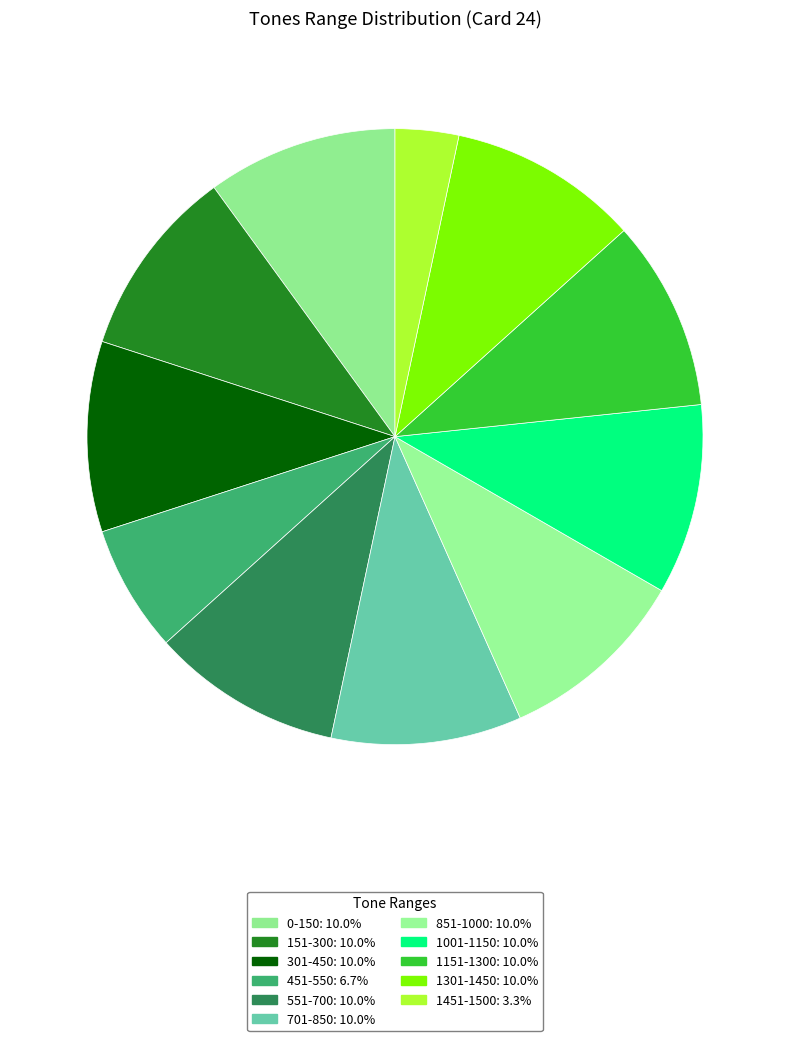

How many slices are in this pie chart?

11